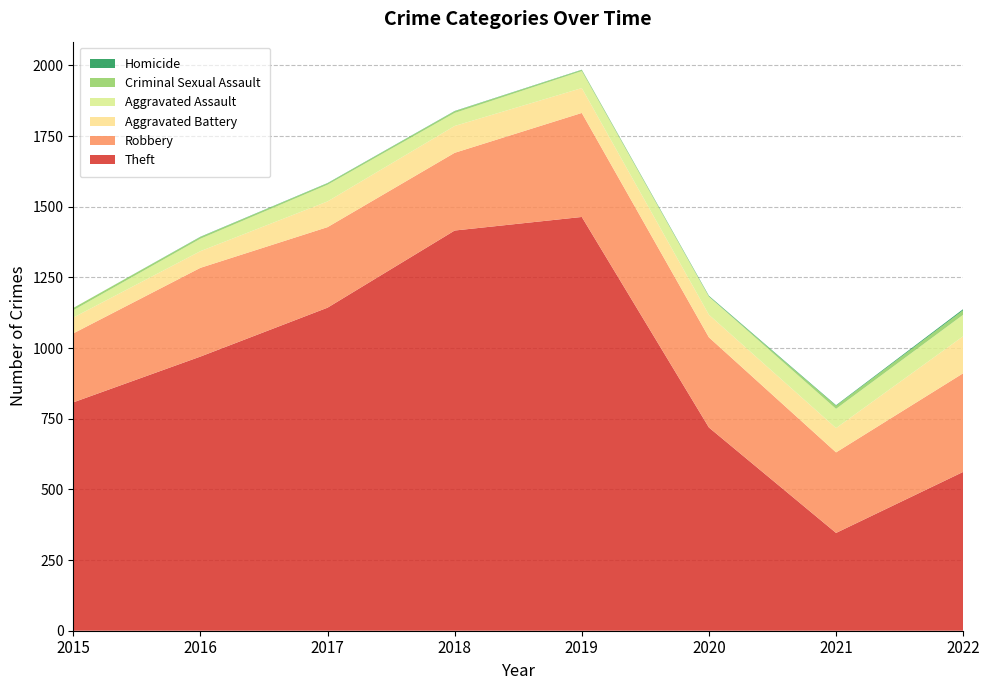

Reading left to right, extract all data points from this chart.

Theft: 808	970	1143	1416	1464	719	346	562
Robbery: 244	314	285	275	368	319	285	349
Aggravated Battery: 56	59	91	95	88	80	86	131
Aggravated Assault: 26	44	59	46	60	64	68	76
Criminal Sexual Assault: 8	6	5	6	4	1	11	16
Homicide: 0	1	1	1	1	2	2	4